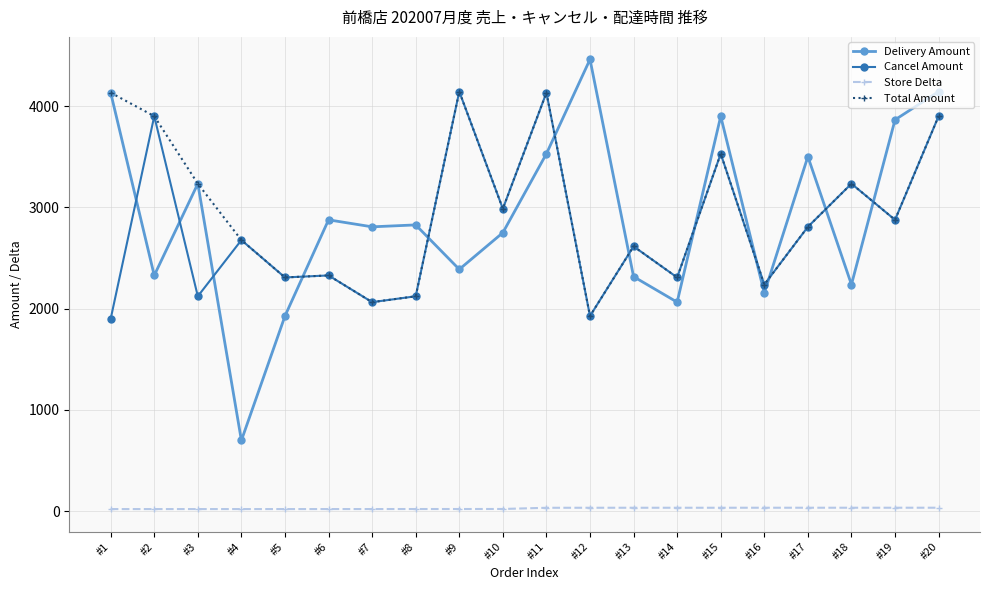

What is the highest value of the Delivery Amount series?

4462.0